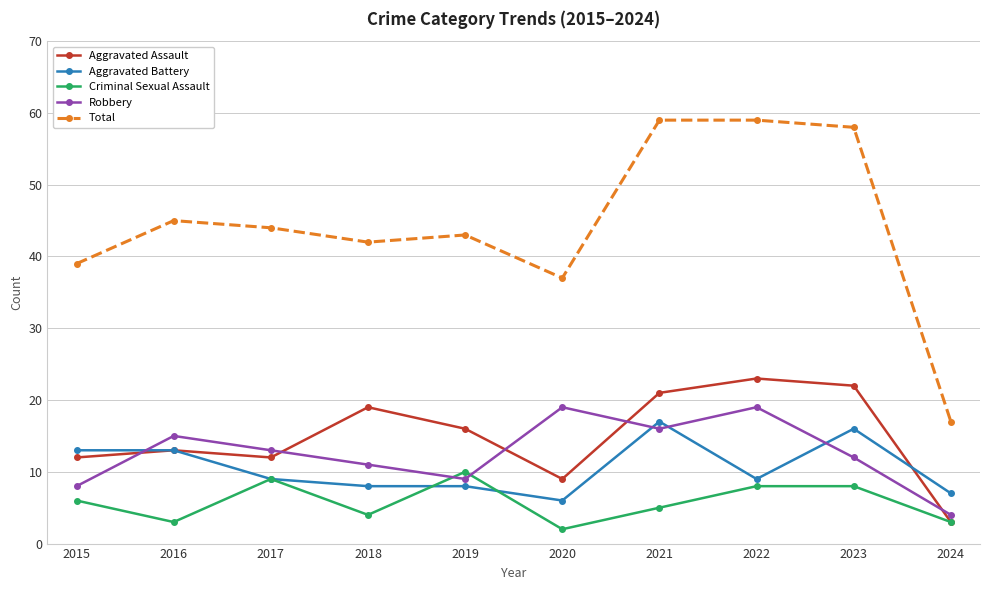

Which series has the widest spread of values?

Total